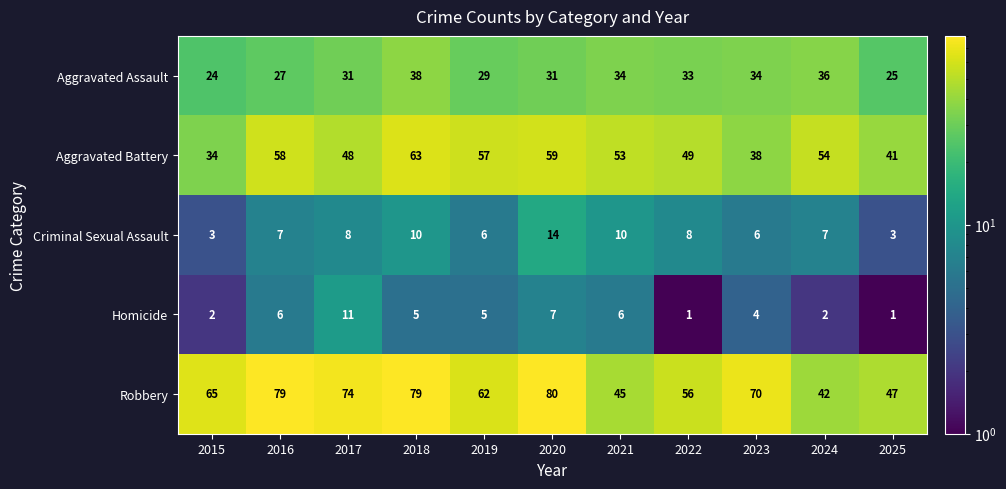

Which series has the largest total across all categories?

Robbery